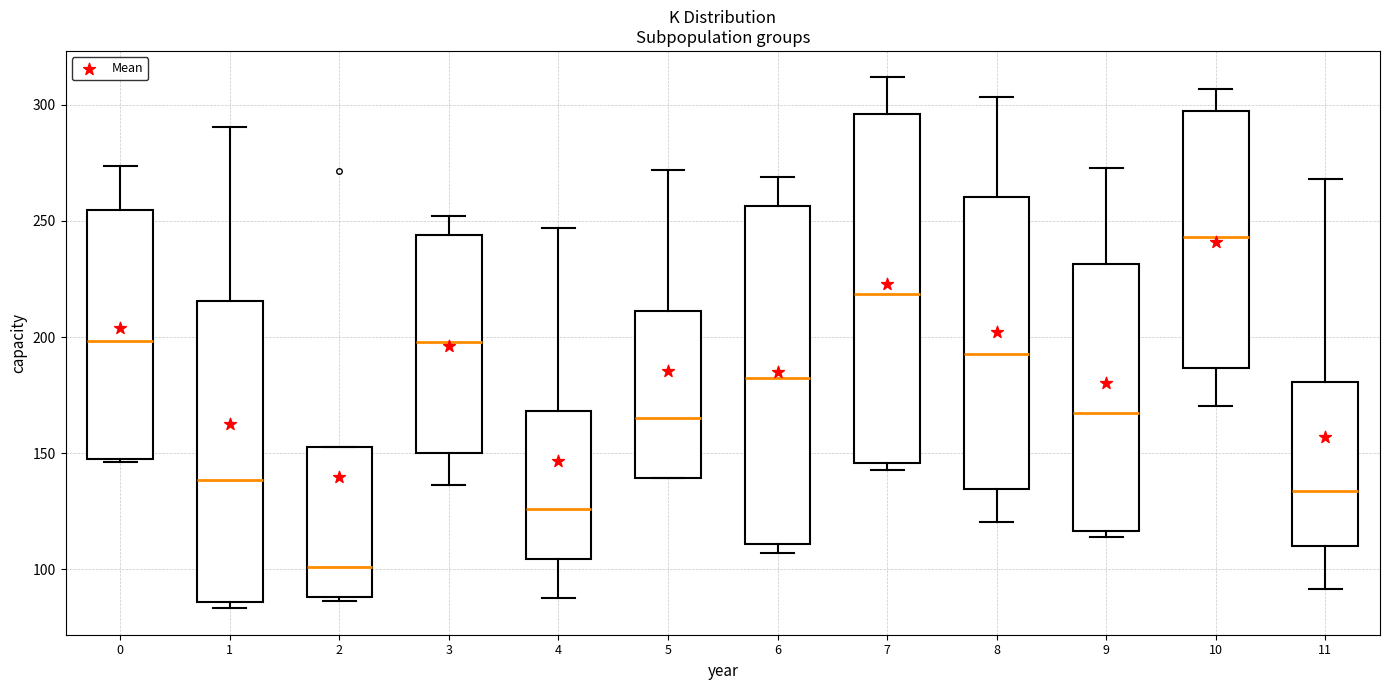

Reading left to right, transcribe this box plot: for each box, give where its median line is, the range the box spans, and where its two whiskers end, as read against the y-axis. The values are not printed on the chart, so give them approximately, as read against the axis.

0: median 200, box 145 to 255, whiskers 145 to 275
1: median 140, box 85 to 215, whiskers 85 (just below the box's lower edge) to 290
2: median 100, box 90 to 155, whiskers 85 to 155
3: median 200, box 150 to 245, whiskers 135 to 250
4: median 125, box 105 to 170, whiskers 90 to 245
5: median 165, box 140 to 210, whiskers 140 to 270
6: median 180, box 110 to 255, whiskers 105 to 270
7: median 220, box 145 to 295, whiskers 145 (just below the box's lower edge) to 310
8: median 195, box 135 to 260, whiskers 120 to 305
9: median 165, box 115 to 230, whiskers 115 (just below the box's lower edge) to 275
10: median 245, box 185 to 295, whiskers 170 to 305
11: median 135, box 110 to 180, whiskers 90 to 270